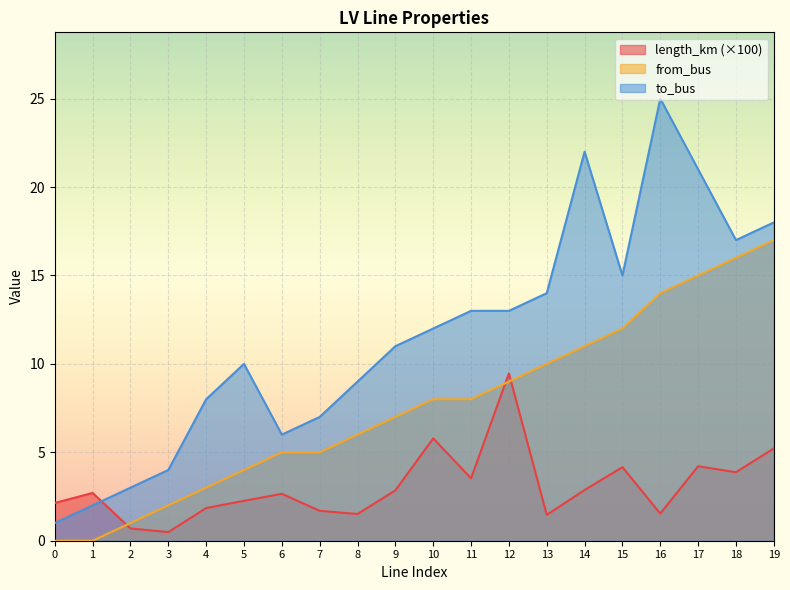

How many data points does each series have?

20